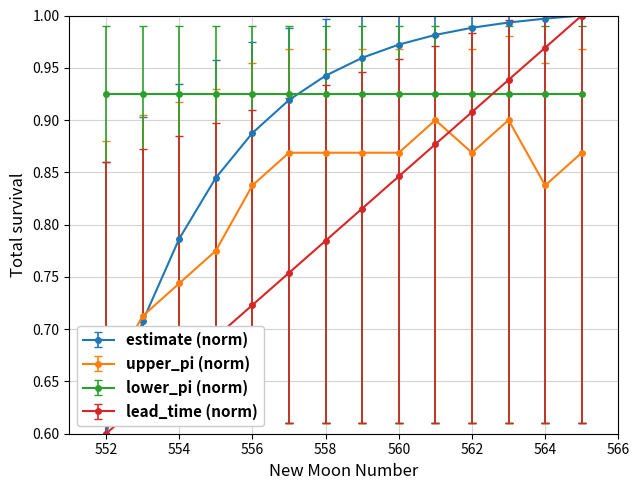

True or false: estimate (norm) has more than 2 points higher than both neighbors.

False